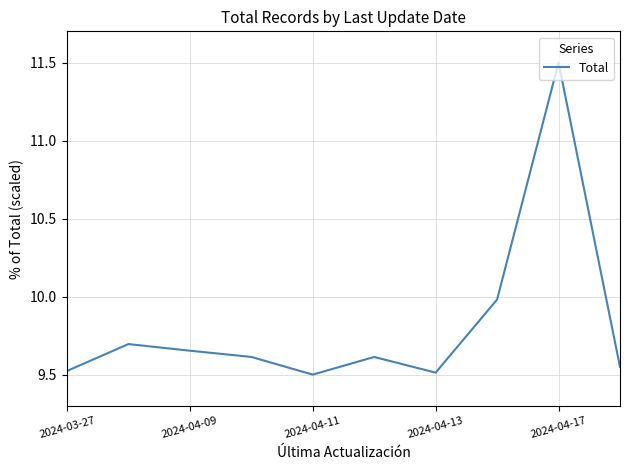

What is the greatest value displayed?

11.5